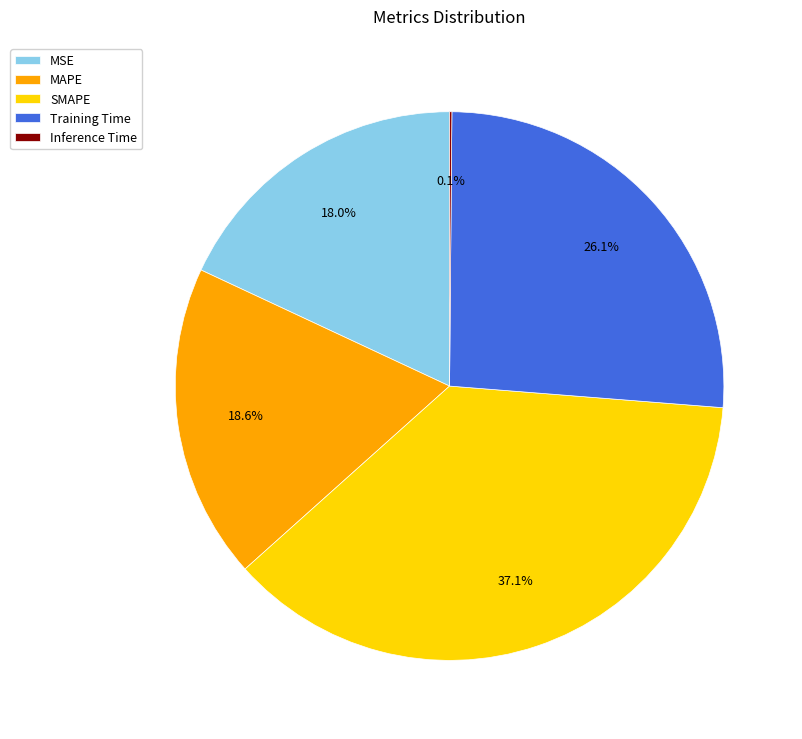

To the nearest percent, what percentage of the pie is MSE?

18%